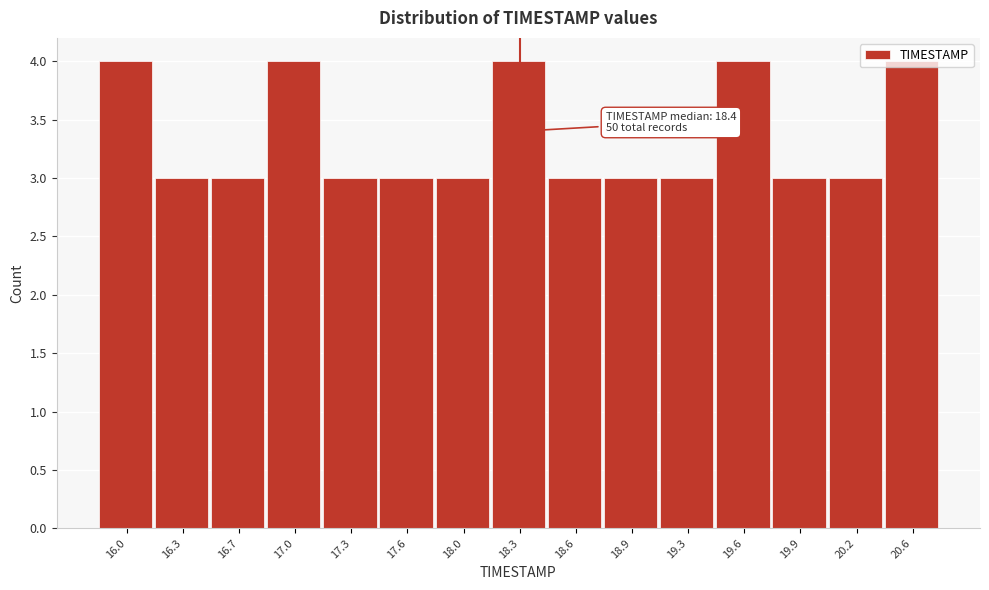

What is the label of the 2nd bar from the right?

20.2